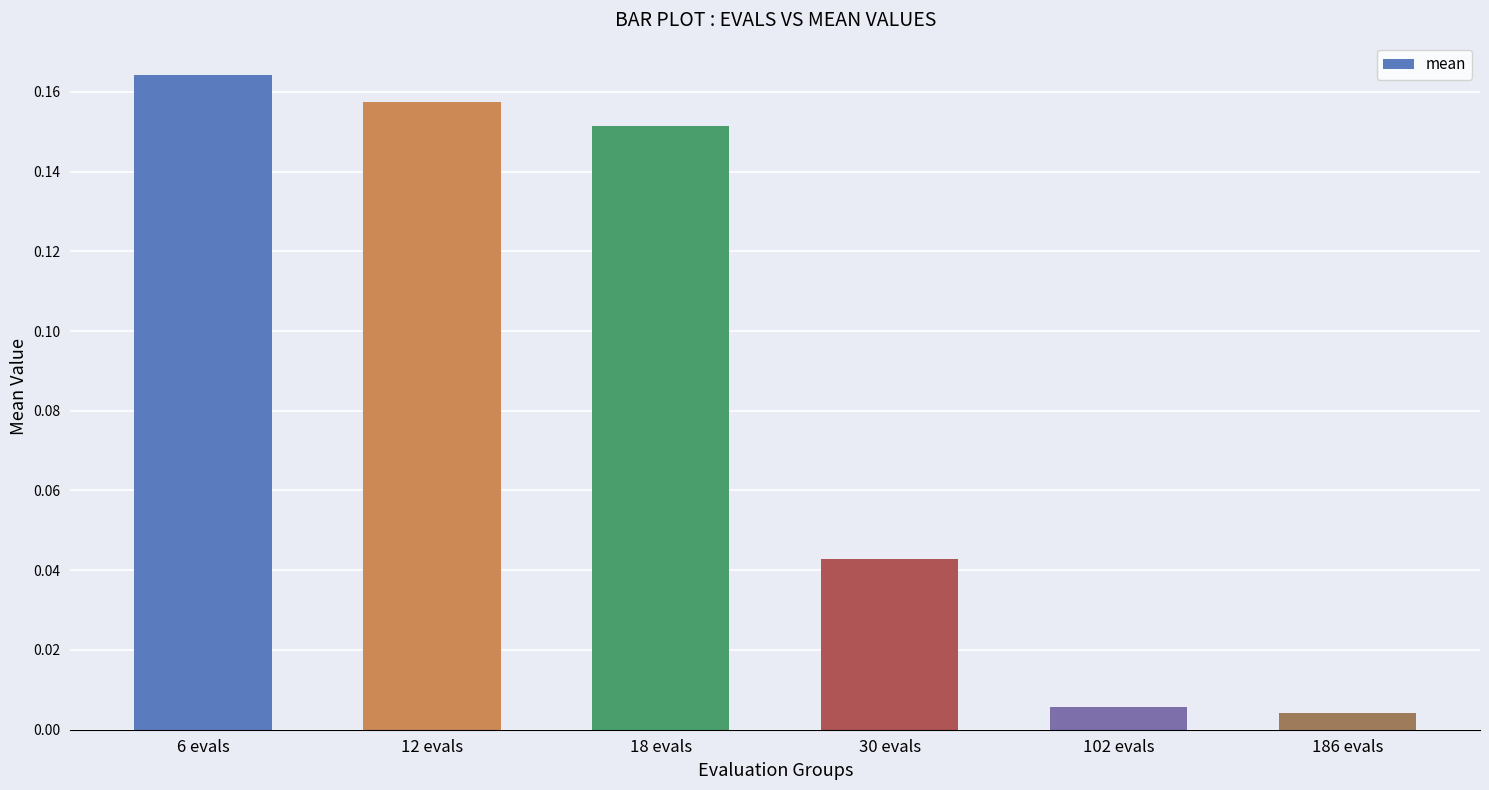

What is the label of the 6th bar from the right?

6 evals